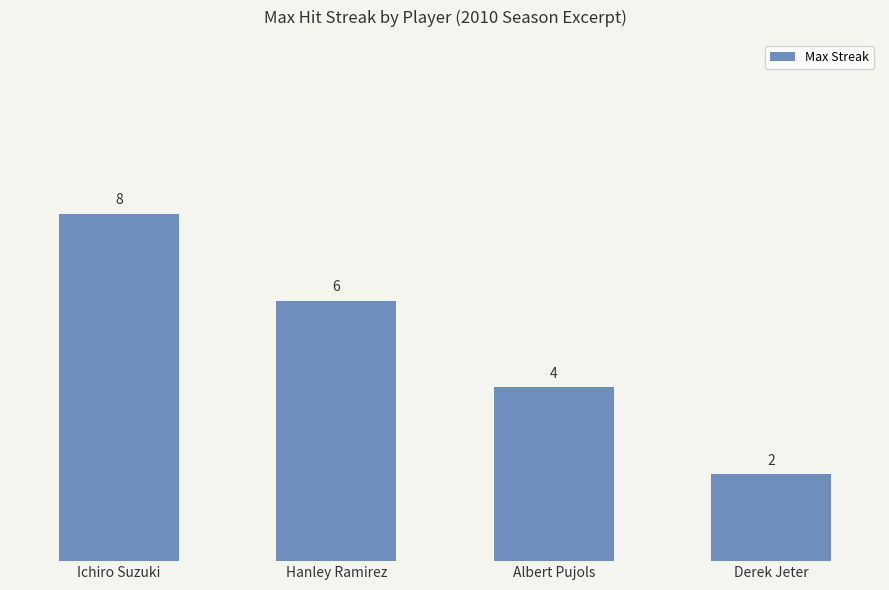

Are the bars grouped side by side (vs. stacked)?

No